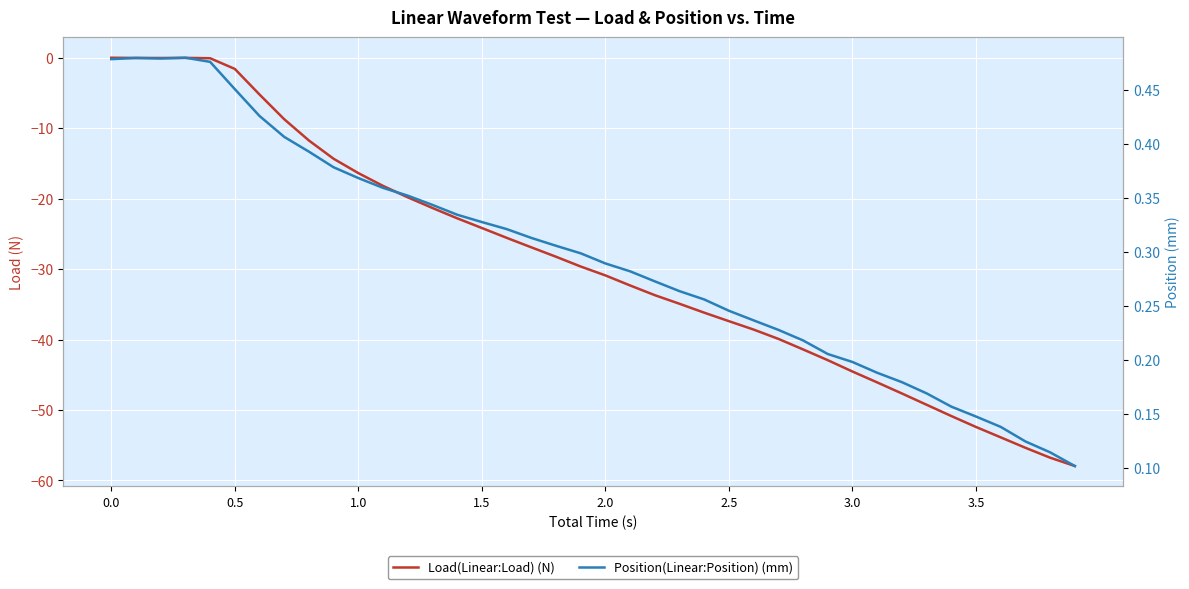

How many values in Load(Linear:Load) (N) are above zero?

4